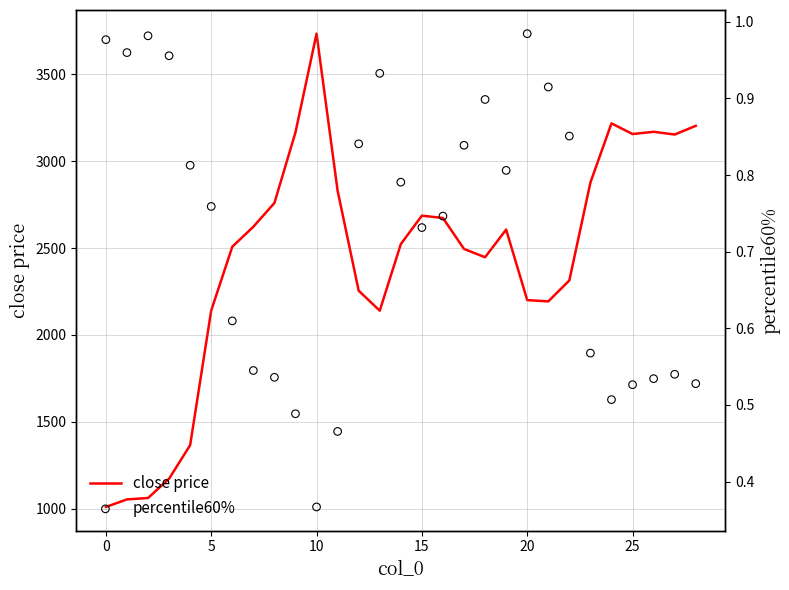

Which series reaches the minimum Y coordinate?

percentile60%